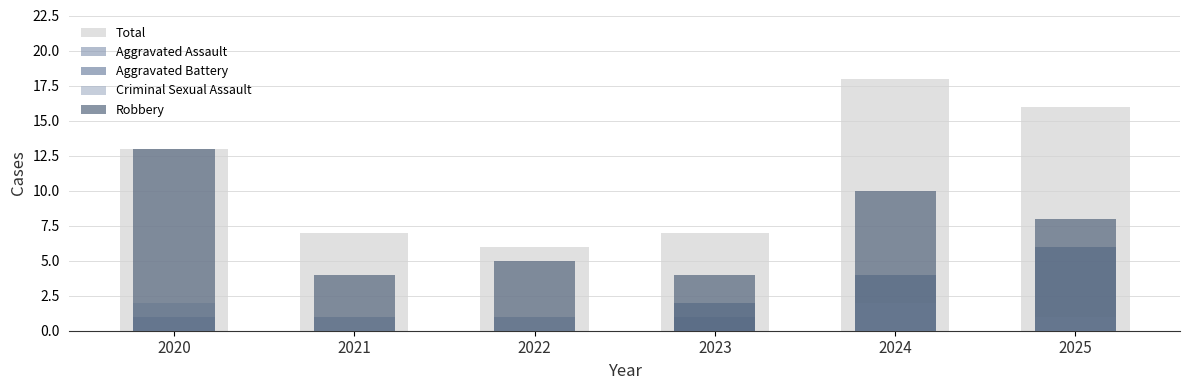

At which category does the chart reach its minimum across all series?

2021